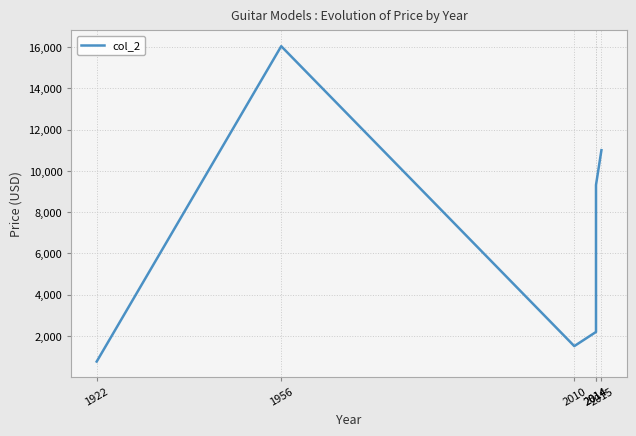

Reading right to left, what are all the values shown in this chart?

11000.0	9318.0	2199.0	1512.9	16035.4	765.4